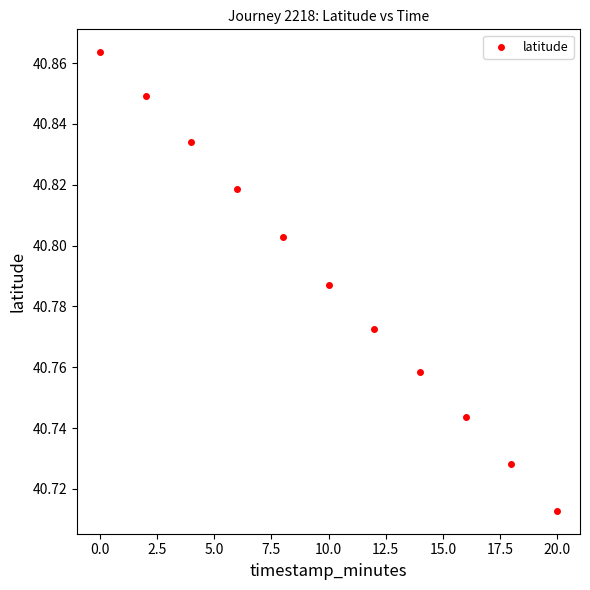

What is the range of X values (max minus min)?

20.0